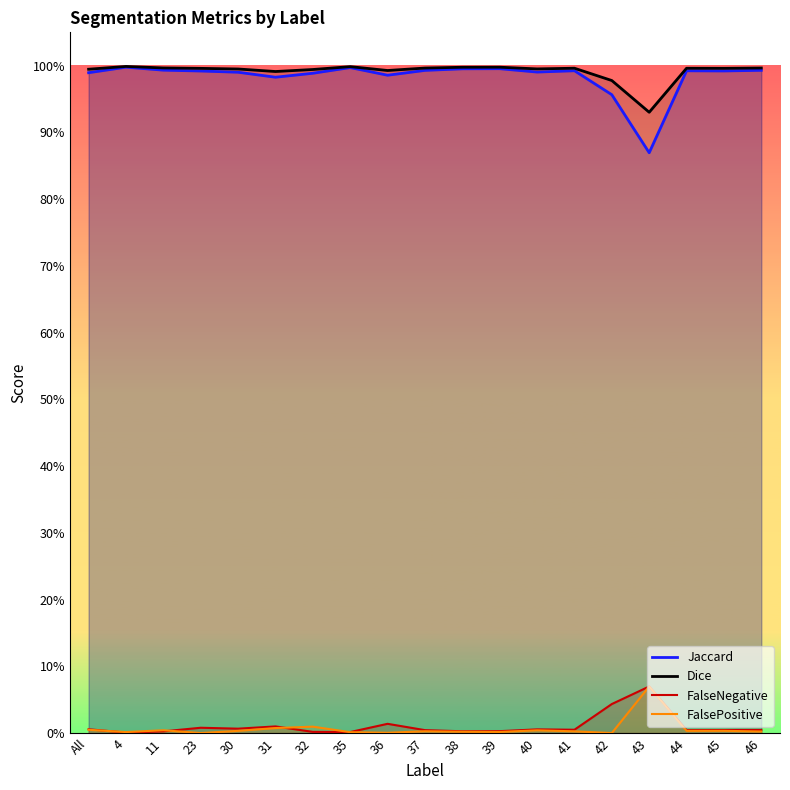

Does the chart have visible grid lines?

No